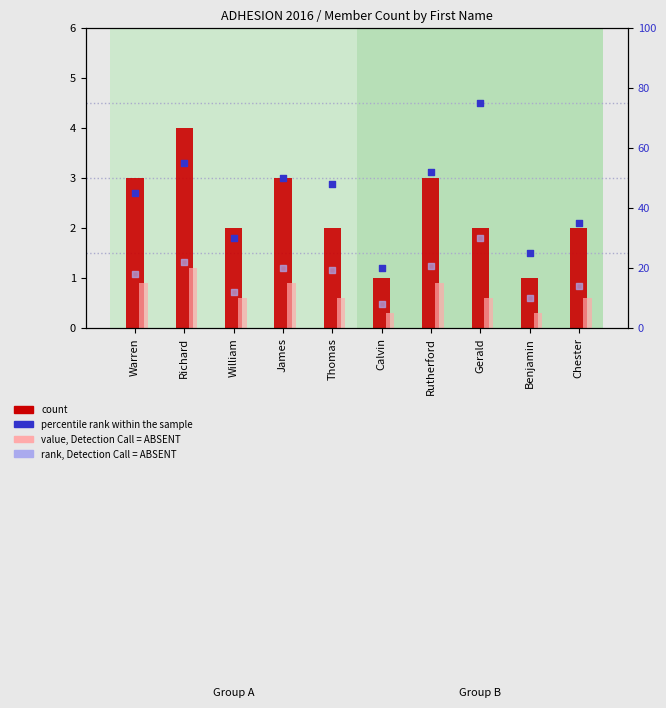

Is the value of rank, Detection Call = ABSENT at Warren greater than the value of count at Chester?

Yes